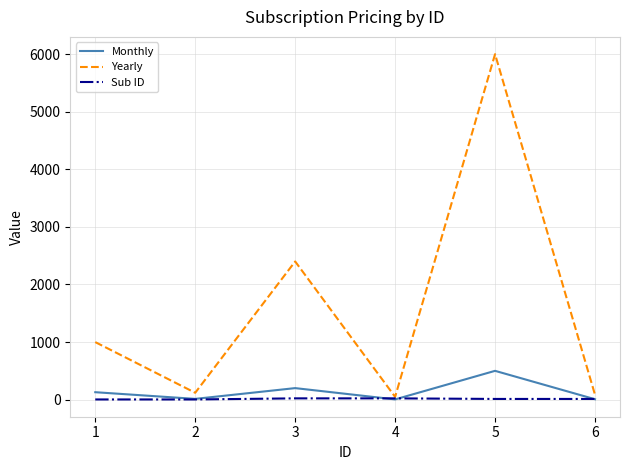

Rank the series by their maximum value, from lowest to highest.

Sub ID, Monthly, Yearly